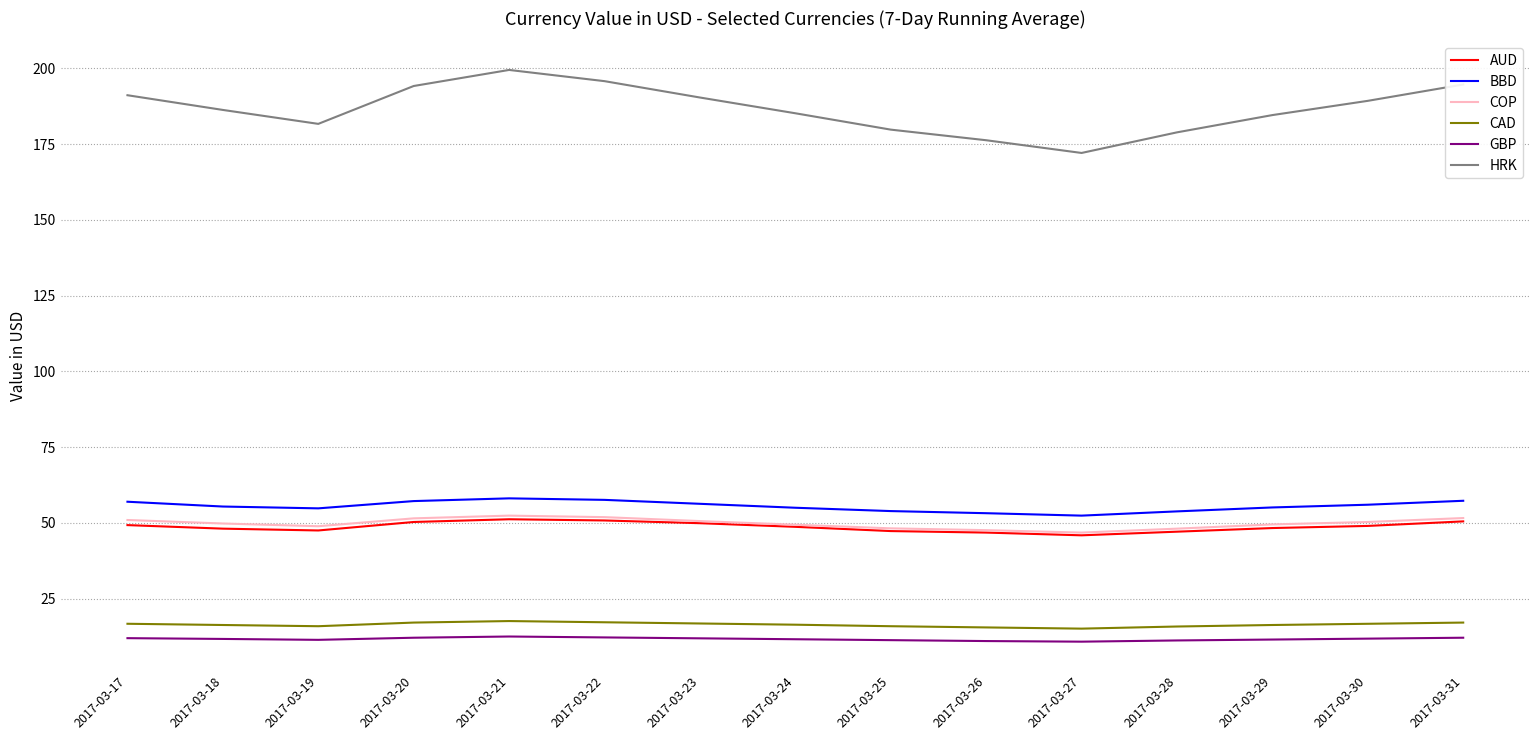

What is the difference between the AUD values at 2017-03-23 and 2017-03-20?

0.4